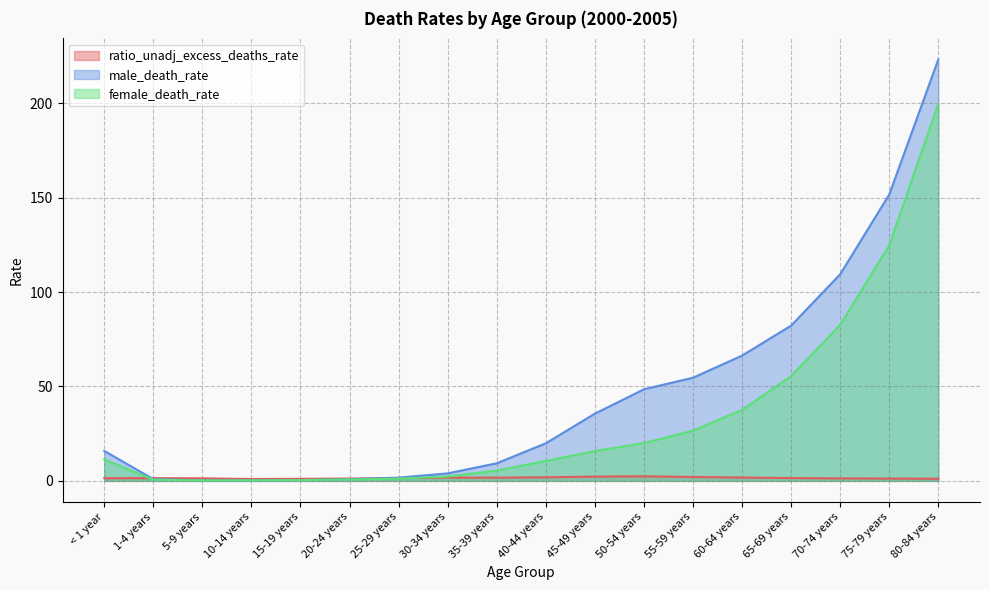

What is the value of the ratio_unadj_excess_deaths_rate point at the 6th from the left?

1.2